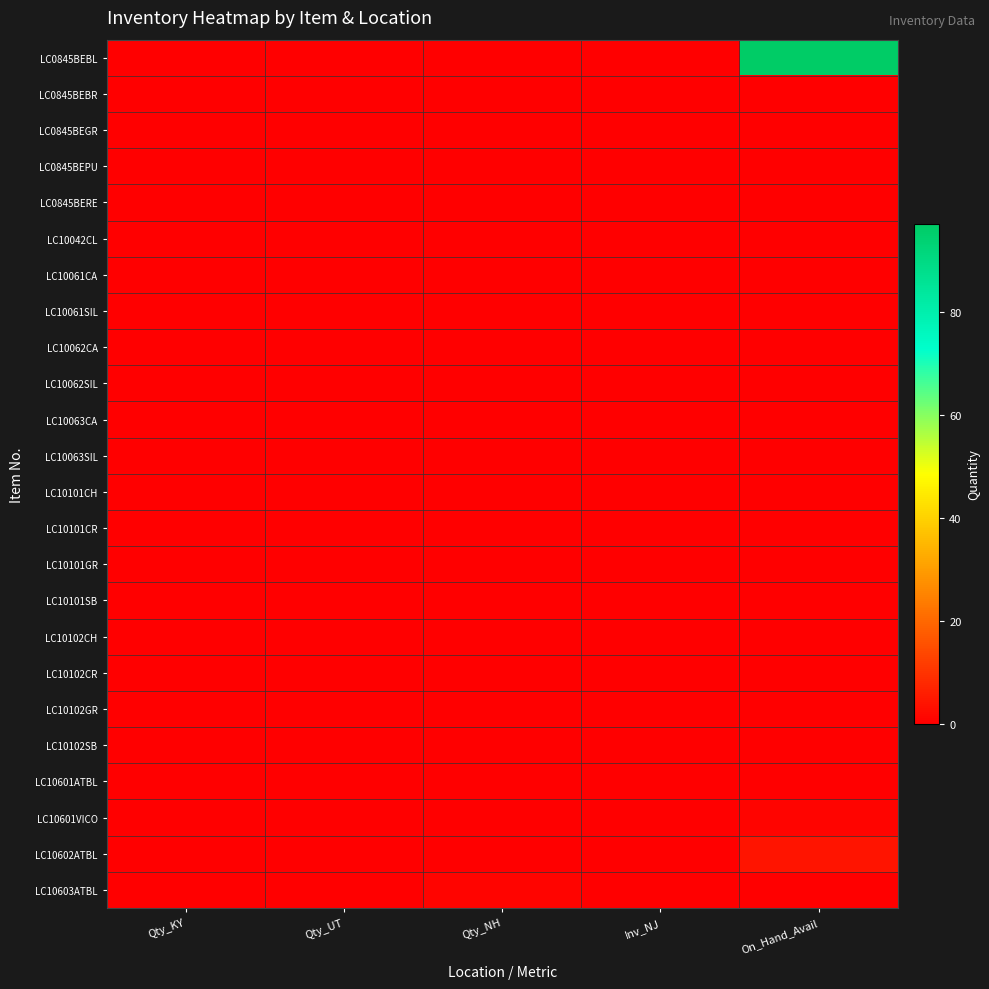

Rank the series at Qty_NH from highest to lowest value.

LC10603ATBL, LC0845BEBL, LC0845BEBR, LC0845BEGR, LC0845BEPU, LC0845BERE, LC10042CL, LC10061CA, LC10061SIL, LC10062CA, LC10062SIL, LC10063CA, LC10063SIL, LC10101CH, LC10101CR, LC10101GR, LC10101SB, LC10102CH, LC10102CR, LC10102GR, LC10102SB, LC10601ATBL, LC10601VICO, LC10602ATBL